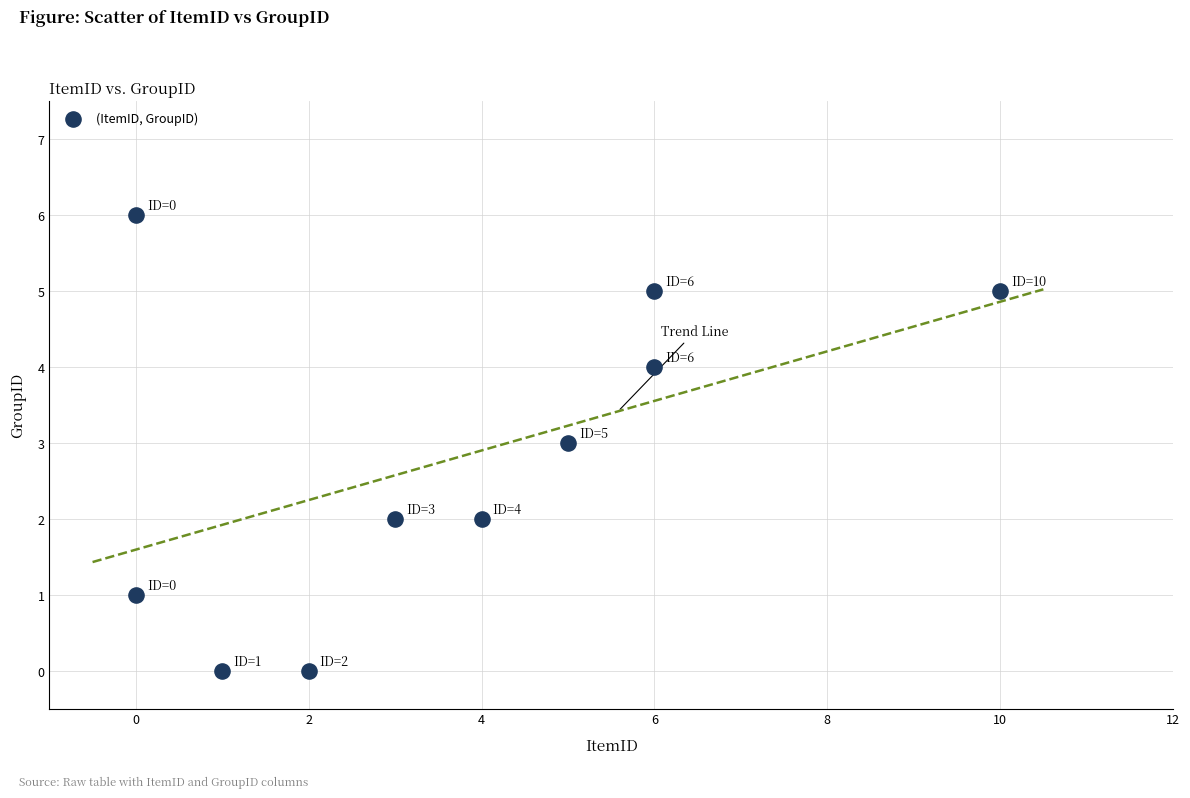

What is the range of Y values (max minus min)?

6